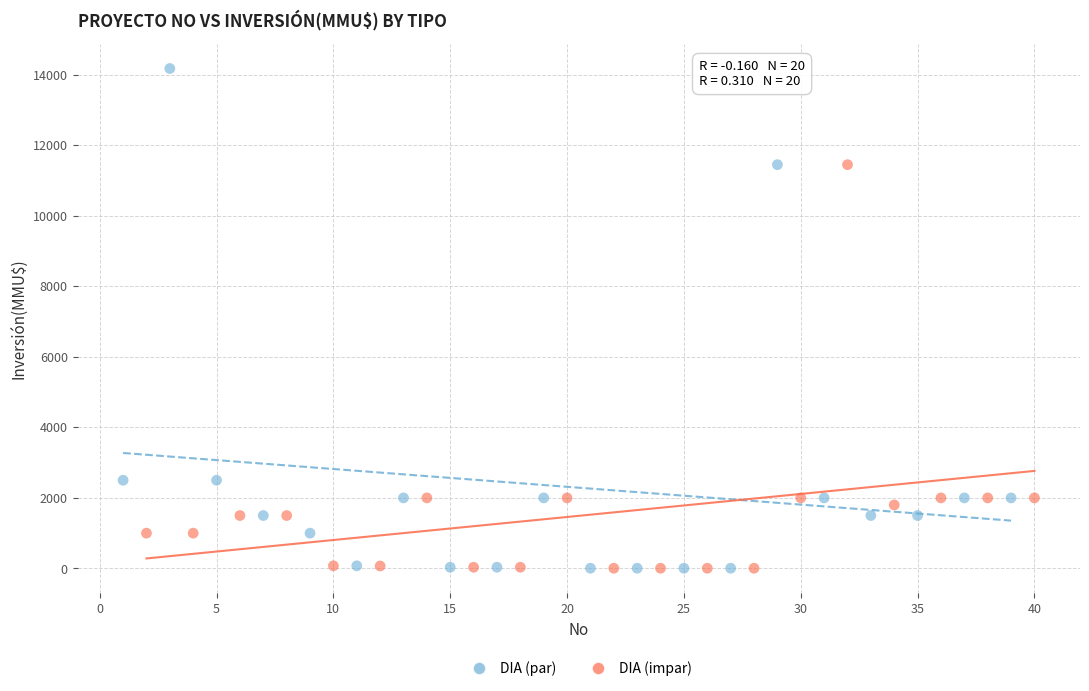

Which series has the widest spread of Y values?

DIA (par)